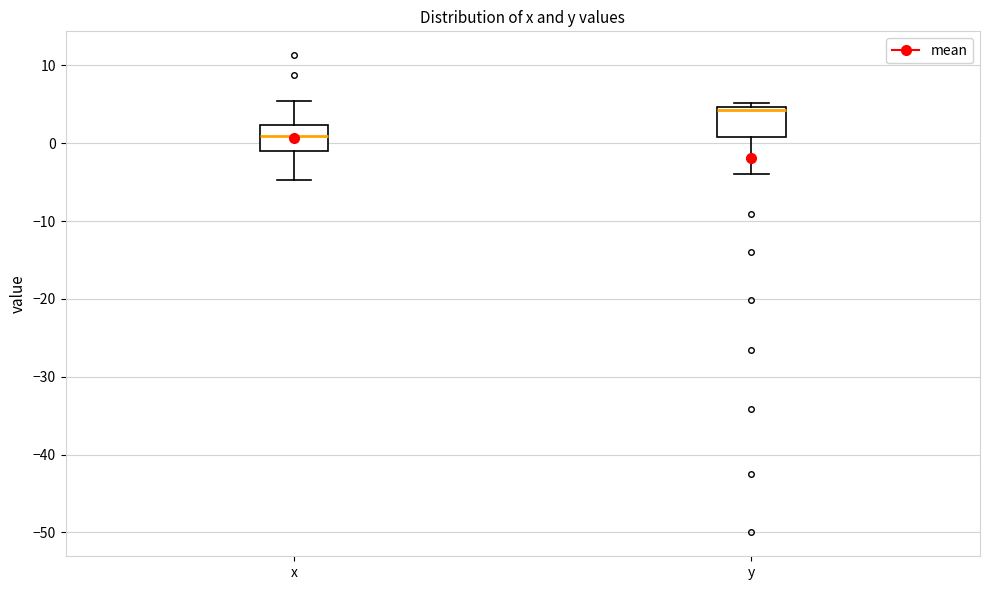

Where does the median line of the box for y sit on the y-axis? The values are not printed on the chart, so give them approximately, as read against the axis.

4